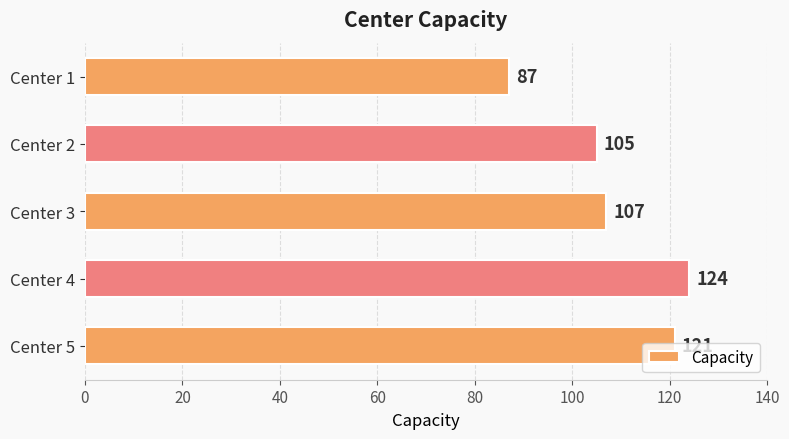

How many bars are there in total?

5